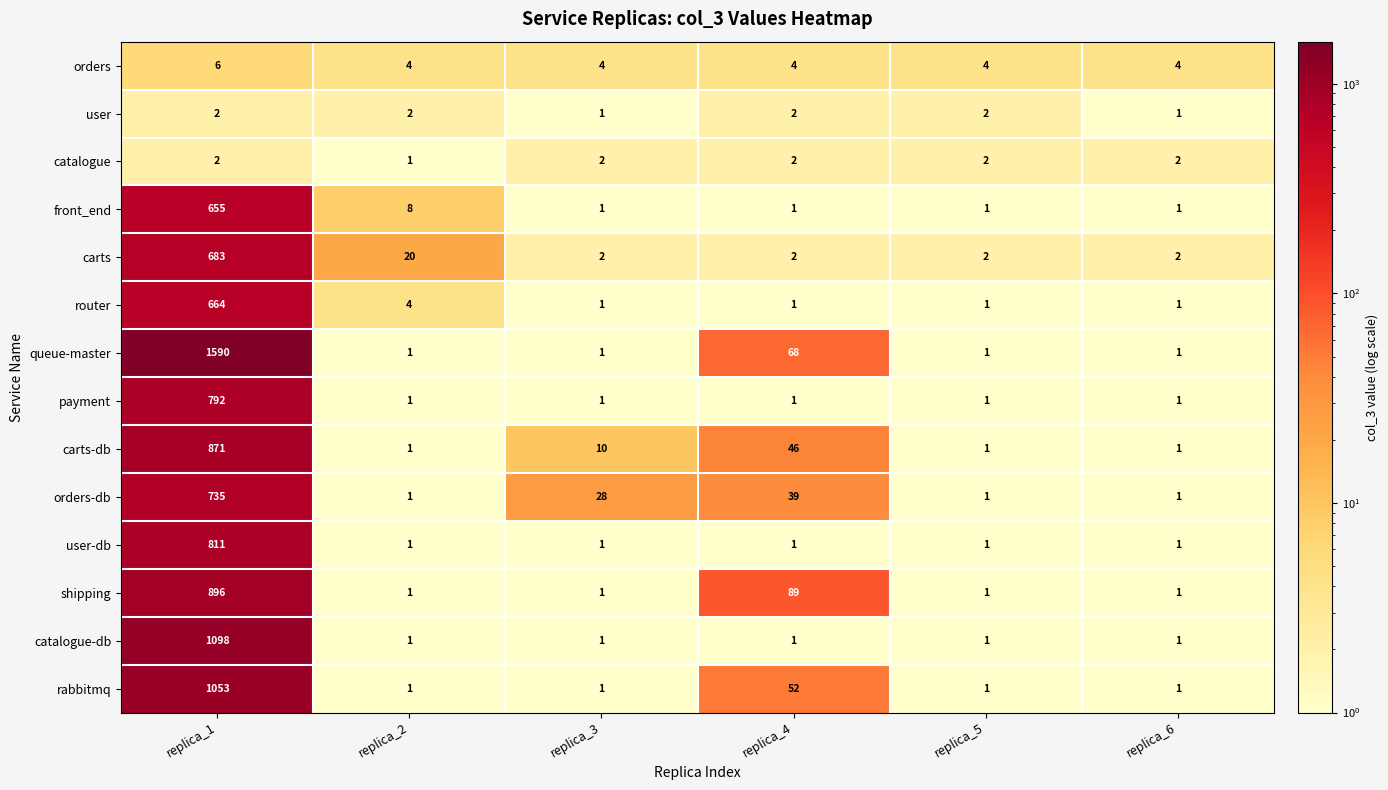

True or false: queue-master has a value of 1 at replica_6.

True